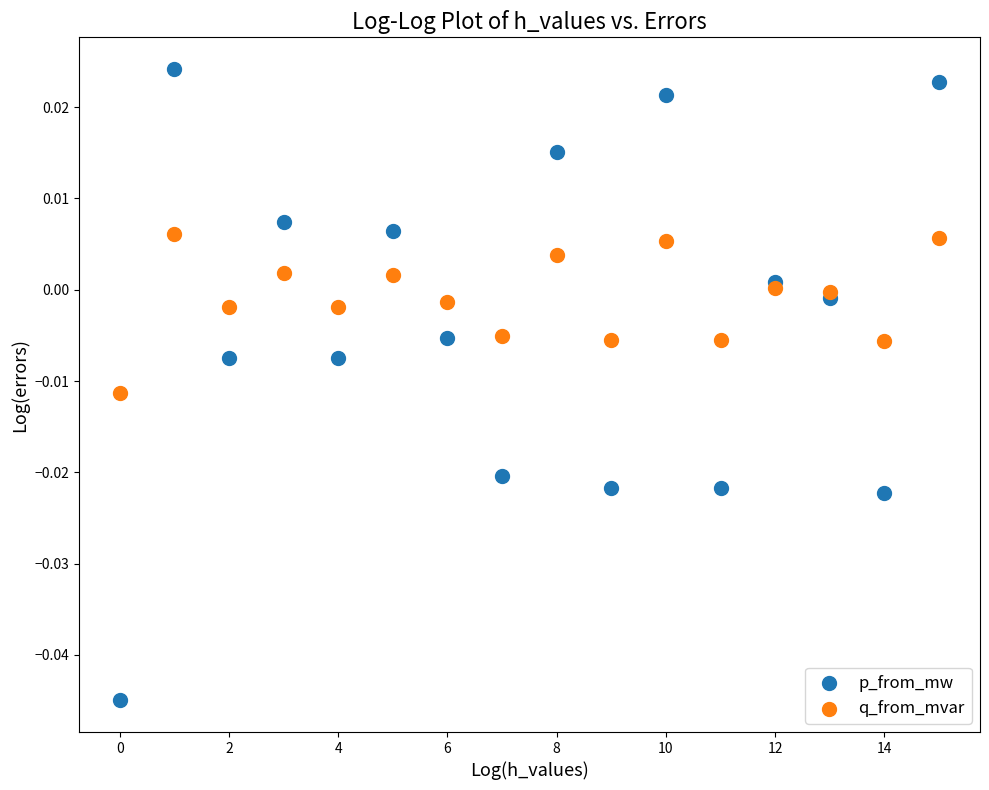

Which series reaches the maximum Y coordinate?

p_from_mw